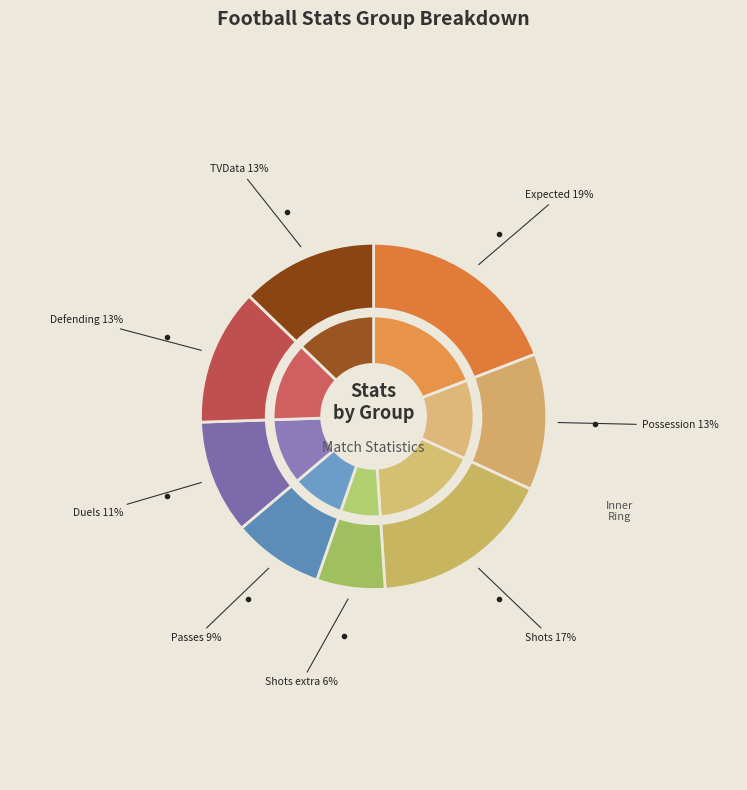

The Passes slice represents 15% of the pie. True or false?

False